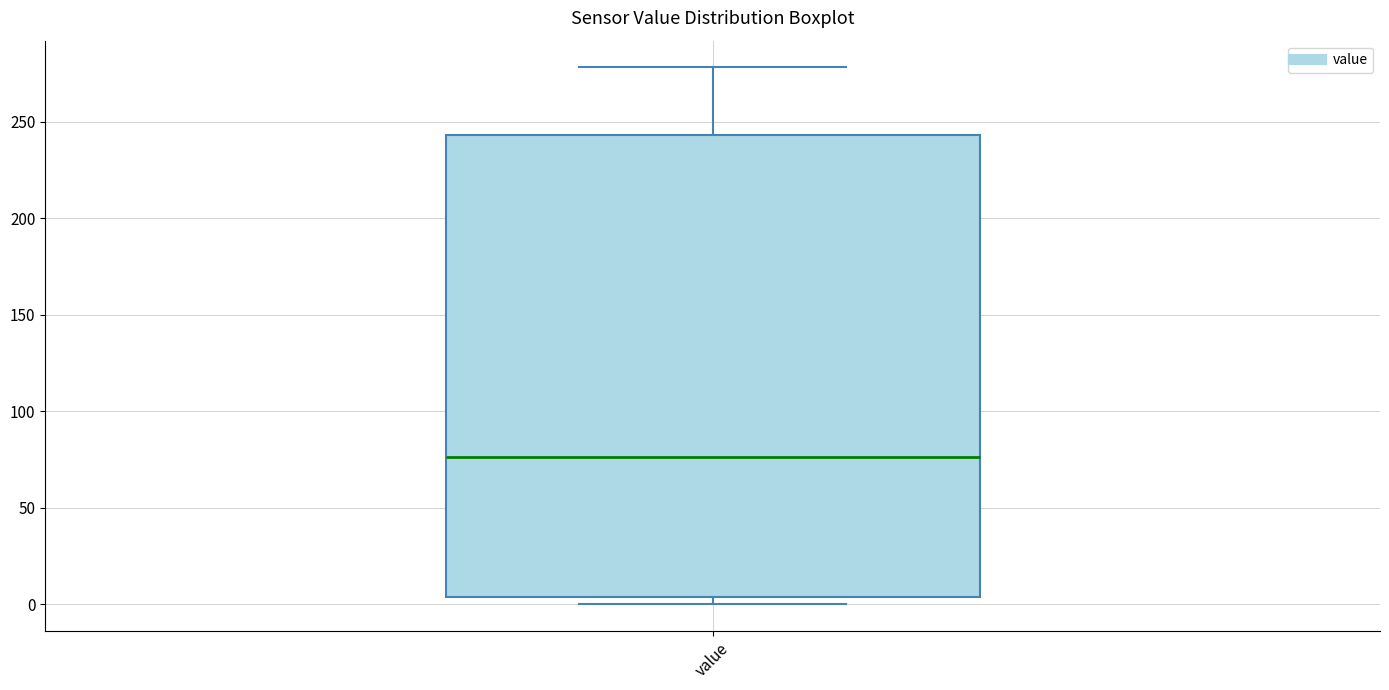

Transcribe this box plot: give where the median line is, the range the box spans, and where the two whiskers end, as read against the y-axis. The values are not printed on the chart, so give them approximately, as read against the axis.

median 75, box 5 to 245, whiskers 0 to 280